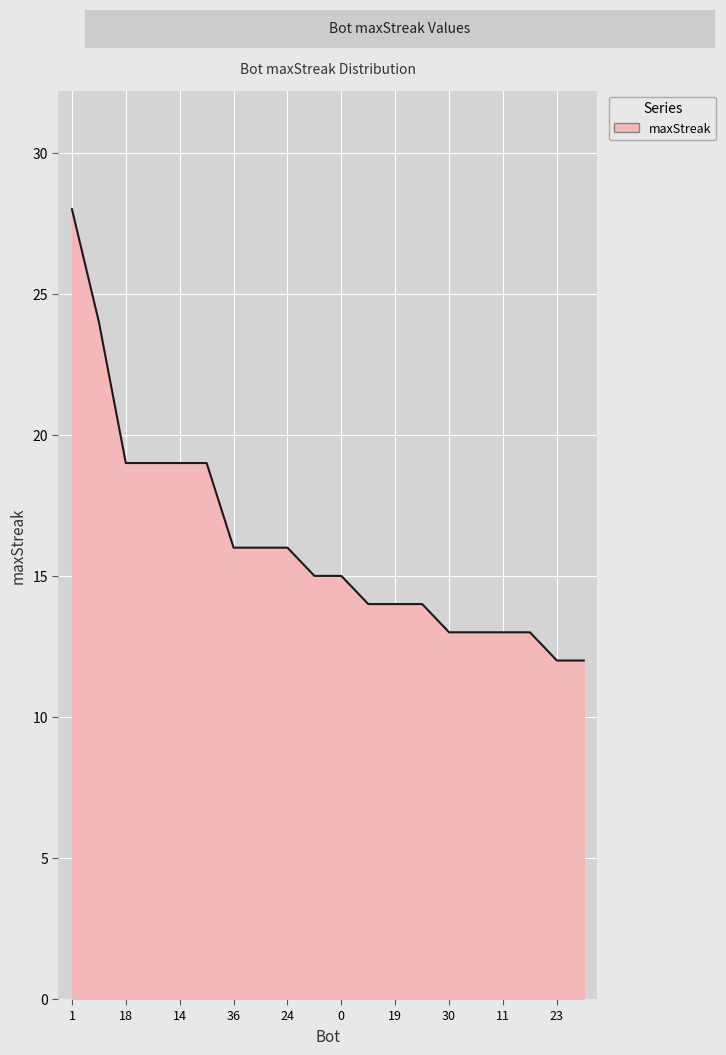

What is the smallest value displayed?

12